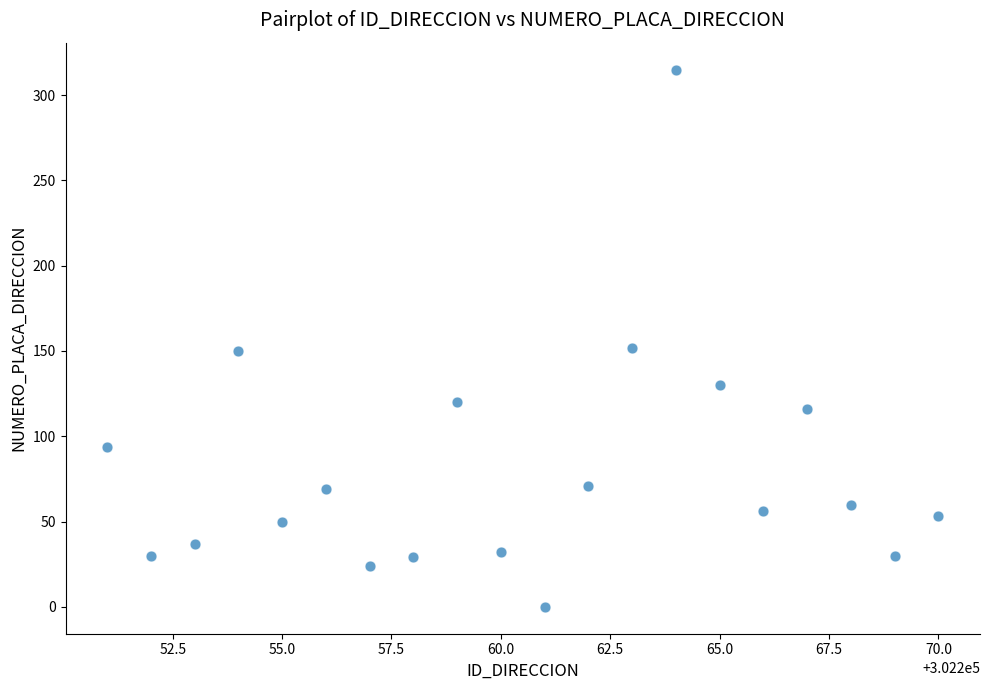

What is the range of Y values (max minus min)?

315